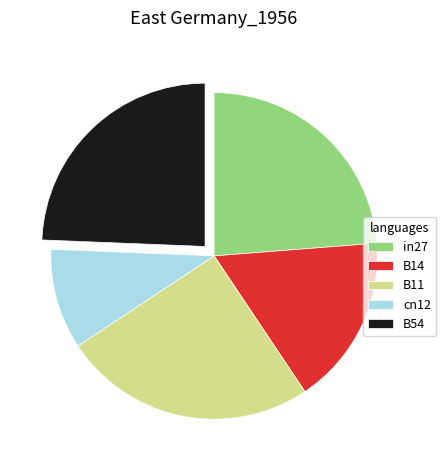

Is there a majority slice in this chart?

No